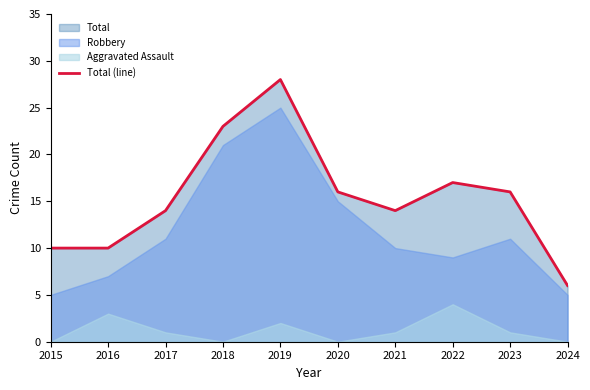

How many data points are less than 16?

5